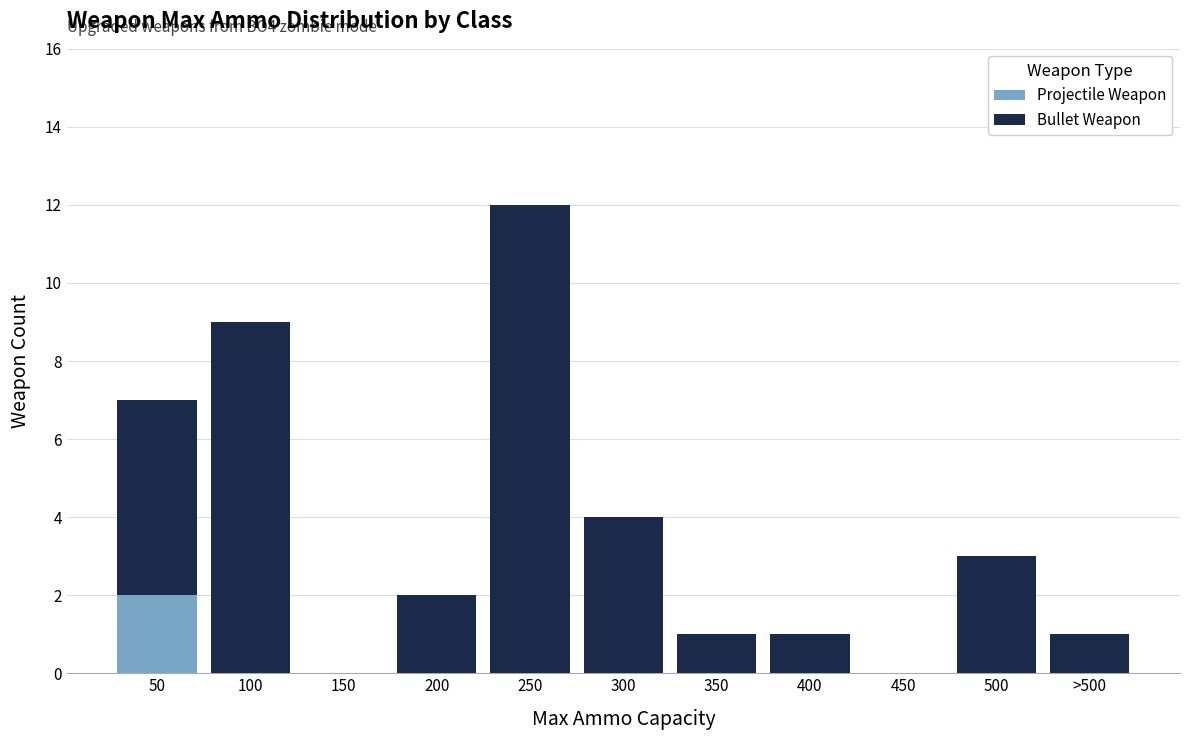

Reading left to right, list the values for the Projectile Weapon series.

50=2	100=0	150=0	200=0	250=0	300=0	350=0	400=0	450=0	500=0	>500=0